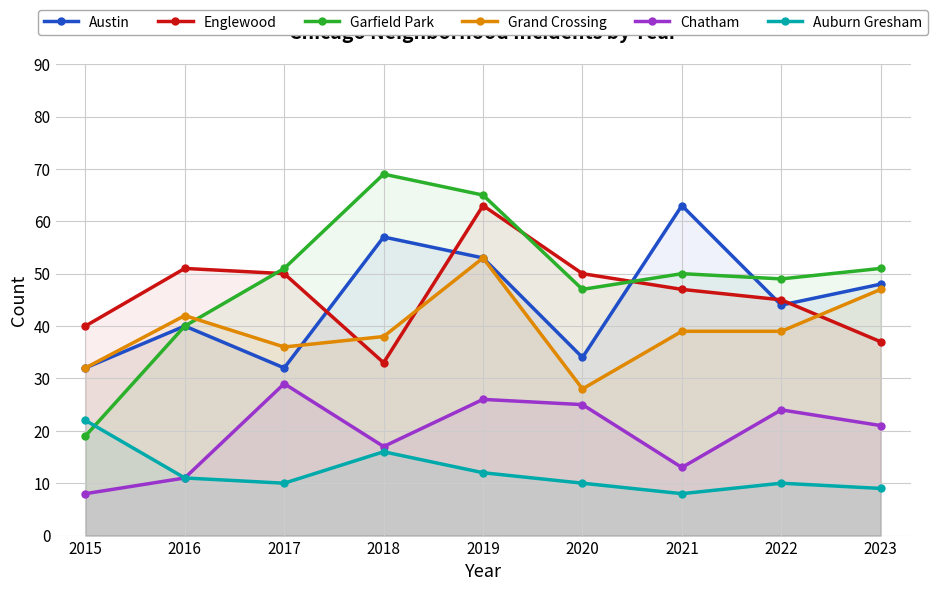

True or false: Auburn Gresham has a value of 8 at 2021.

True